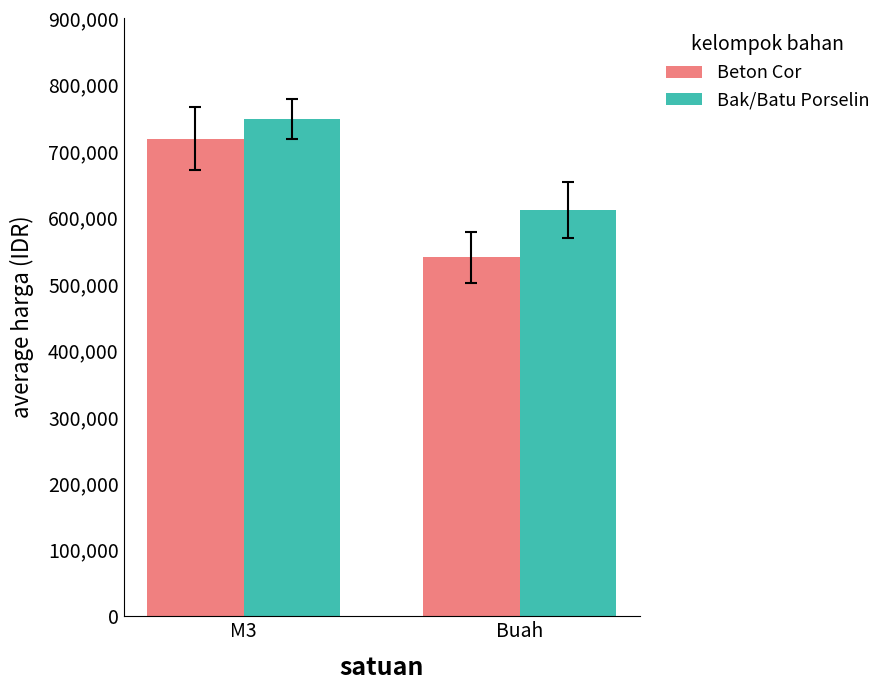

What is the highest value of the Bak/Batu Porselin series?

748000